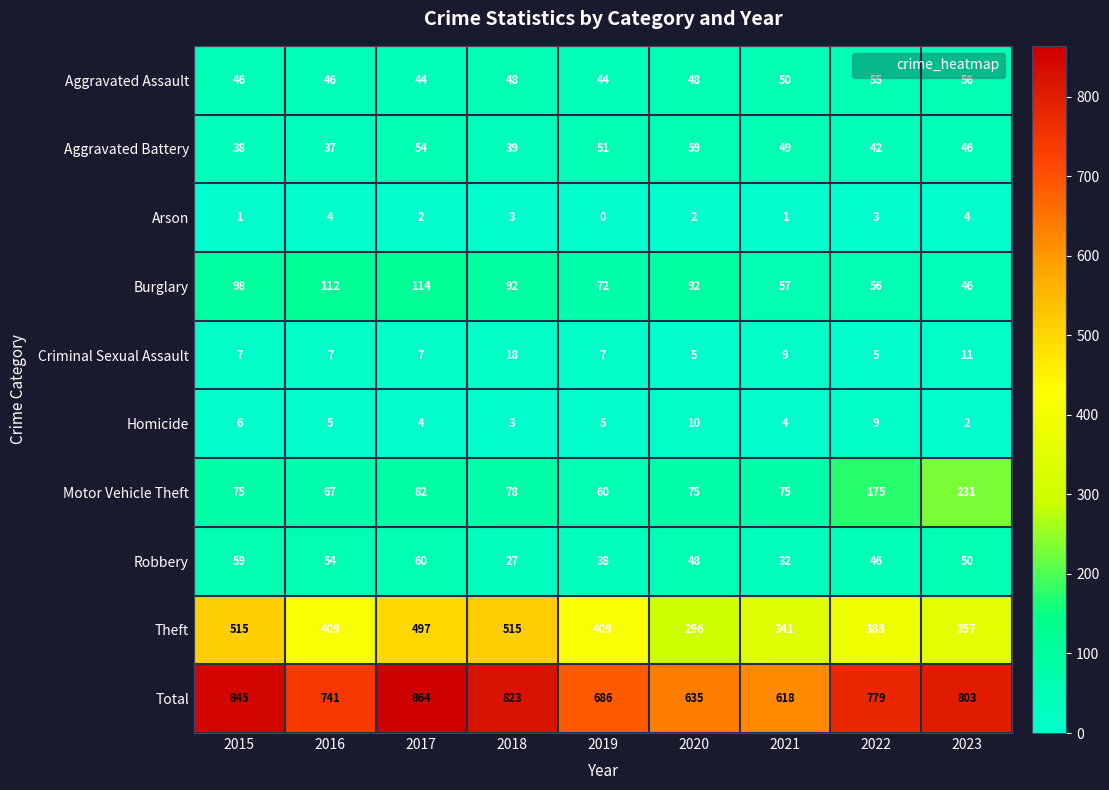

List the labels in order of Aggravated Battery value, smallest first.

2016, 2015, 2018, 2022, 2023, 2021, 2019, 2017, 2020